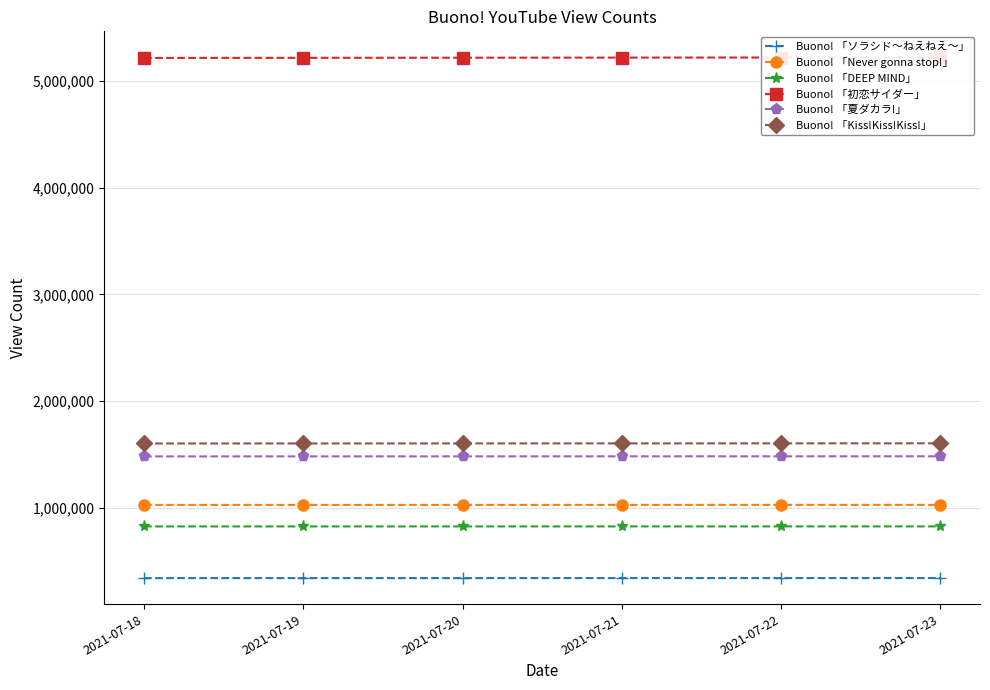

What is the difference between the maximum and minimum values in the Buono! 「夏ダカラ!」 series?

1042